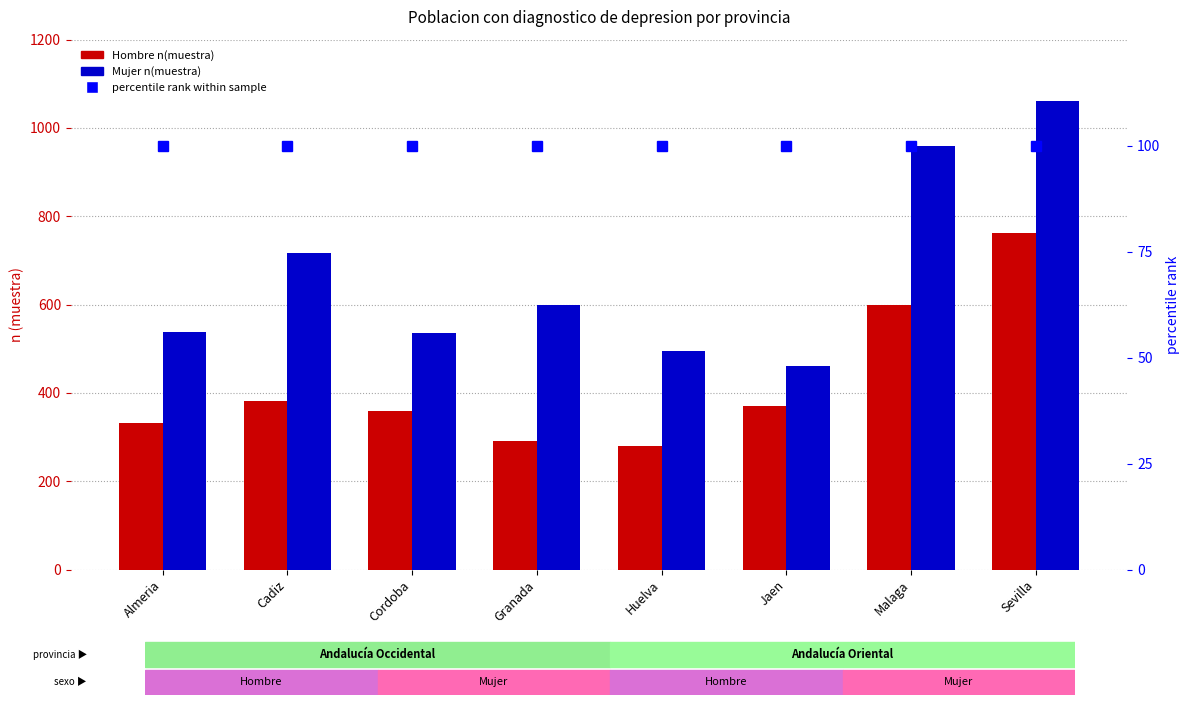

At how many categories does at least one series exceed 883?

2